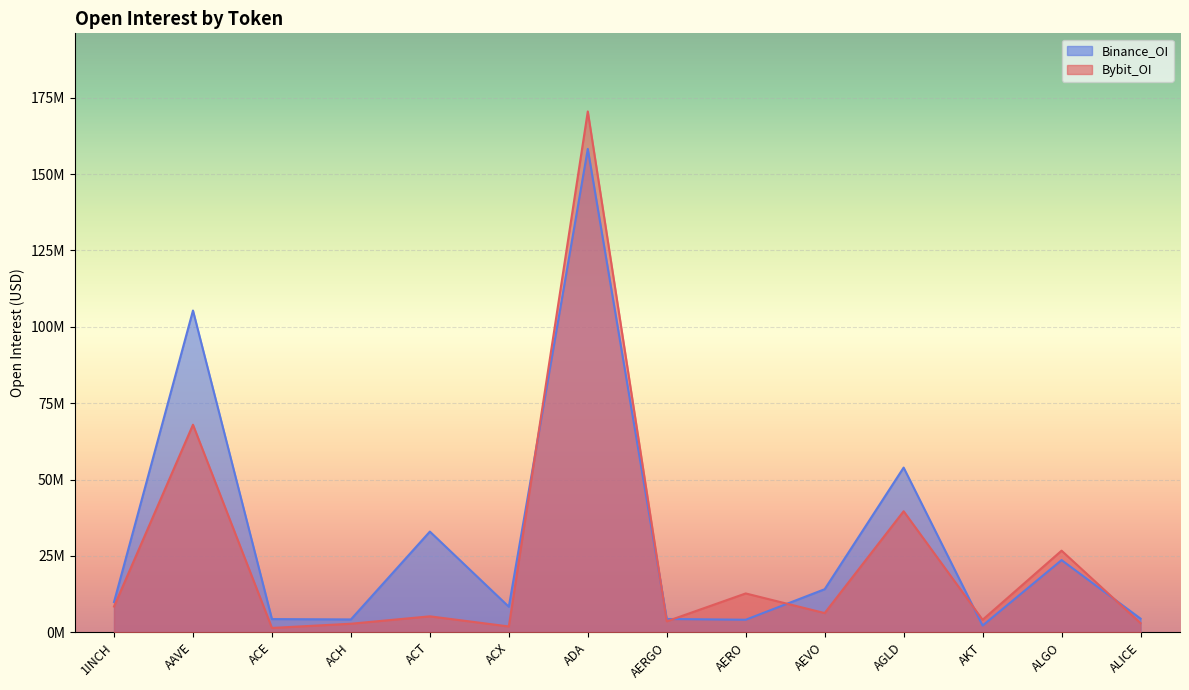

What is the value of the Binance_OI point at the 8th from the left?

4354580